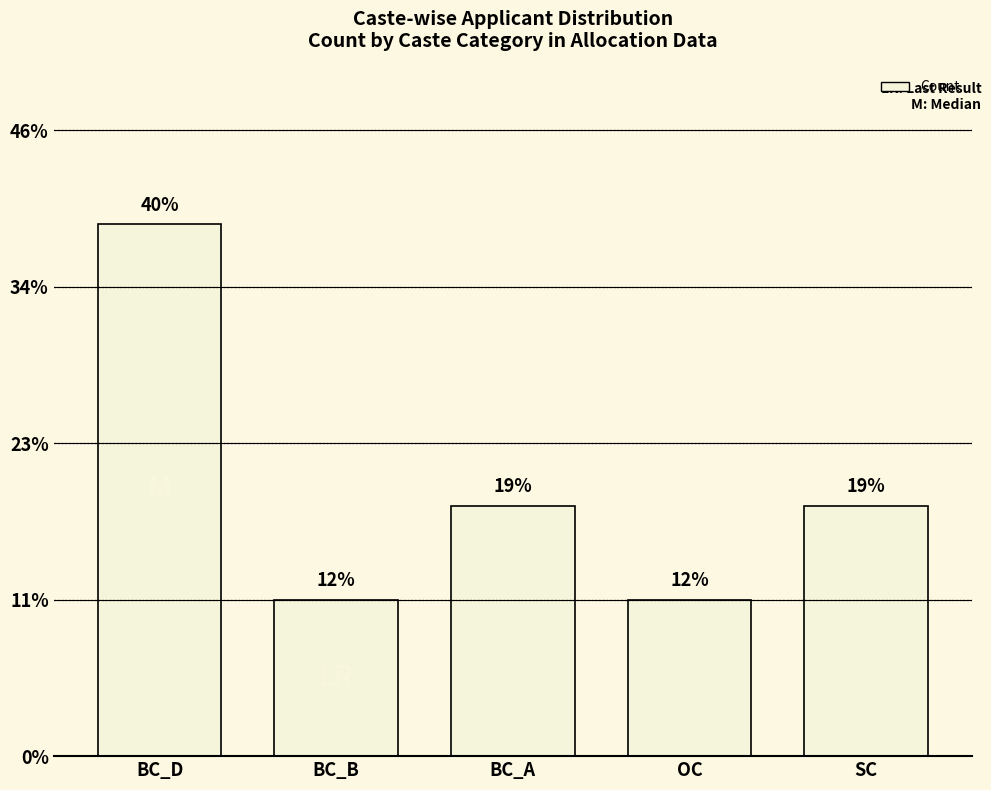

Does the chart contain any negative values?

No